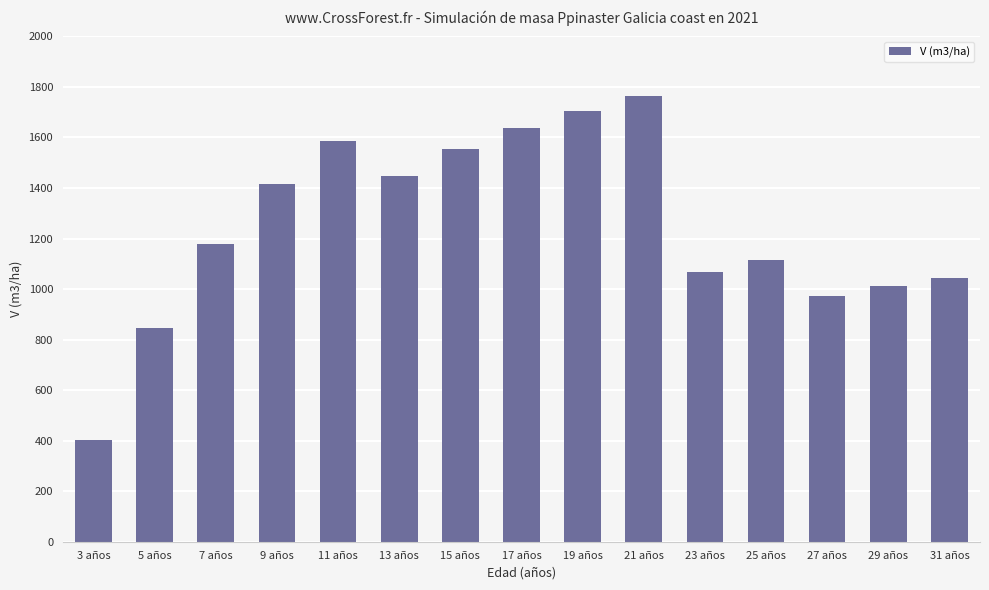

What is the ratio of the value at 3 años to the value at 17 años?

0.2